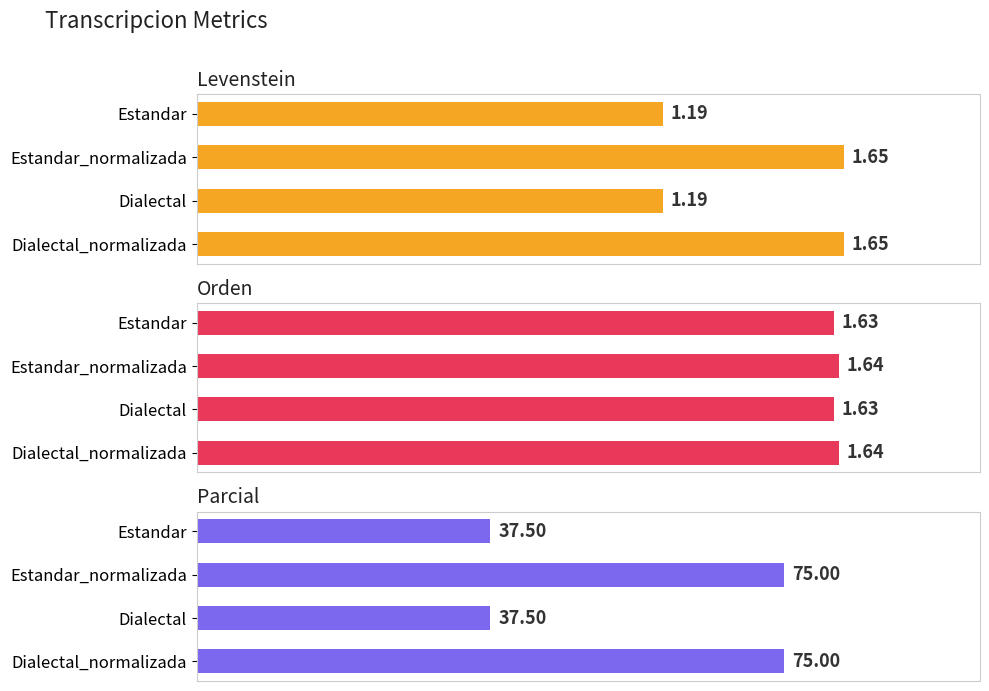

Reading left to right, extract all data points from this chart.

Levenstein: 1.2	1.7	1.2	1.7
Orden: 1.6	1.6	1.6	1.6
Parcial: 37.5	75.0	37.5	75.0